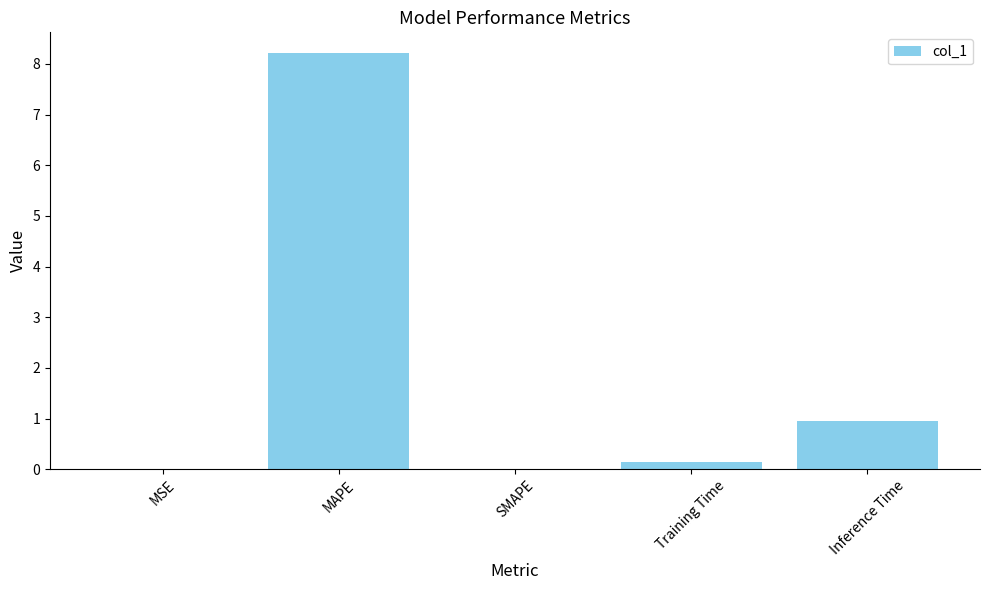

What is the change in value from Training Time to Inference Time?

+0.8